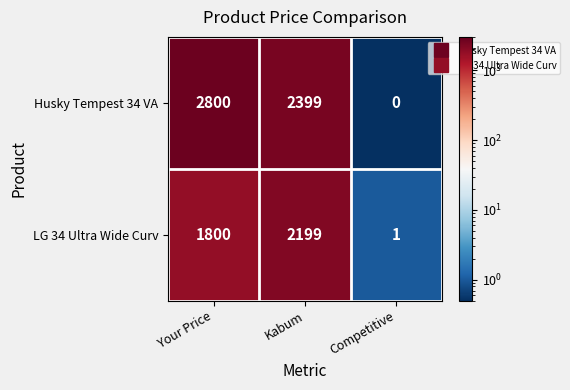

At Competitive, list the series in order from smallest to largest.

Husky Tempest 34 VA, LG 34 Ultra Wide Curv